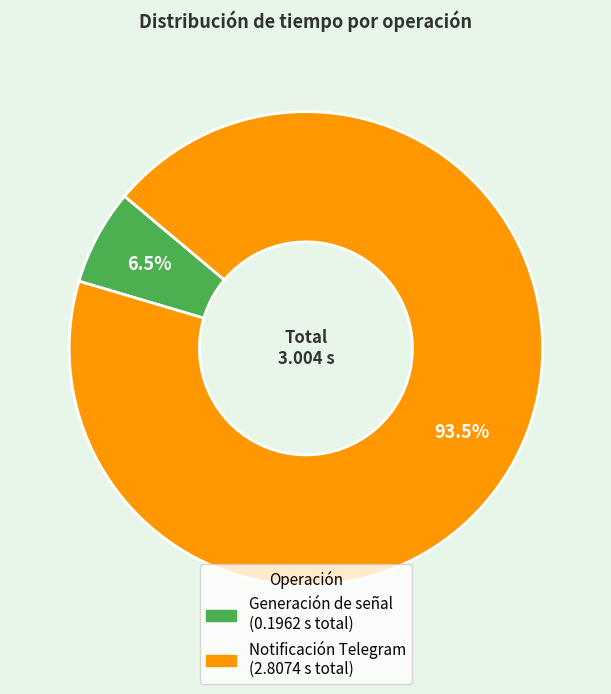

Combined, what portion of the pie is Generación de señal and Notificación Telegram?

100.0%